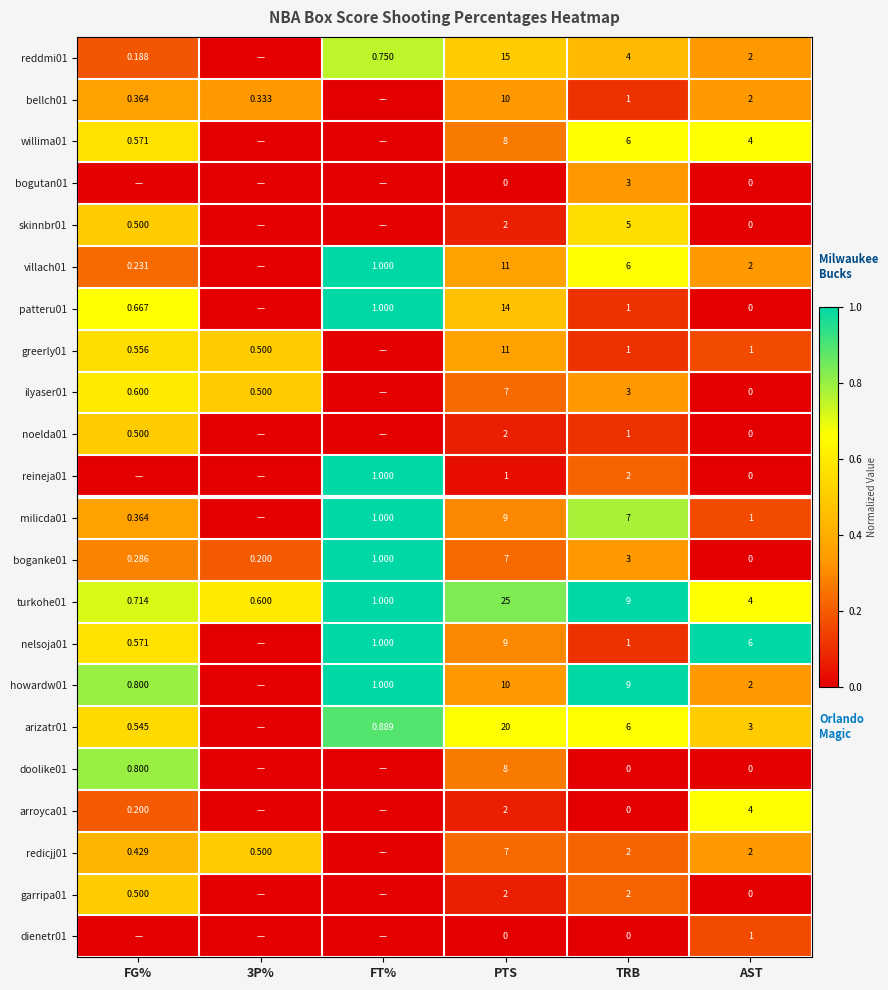

Is the value of villach01 at FT% greater than the value of noelda01 at AST?

Yes